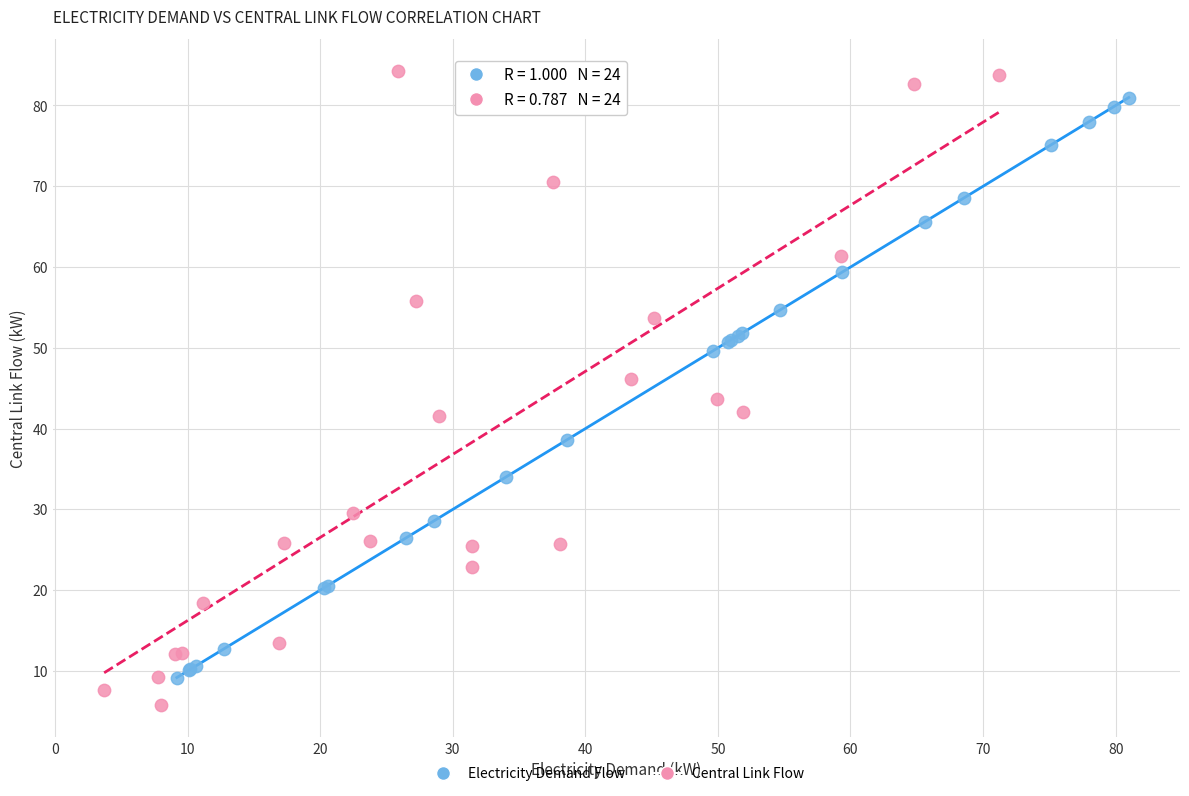

Which series has the largest Y range (max minus min)?

Central Link Flow